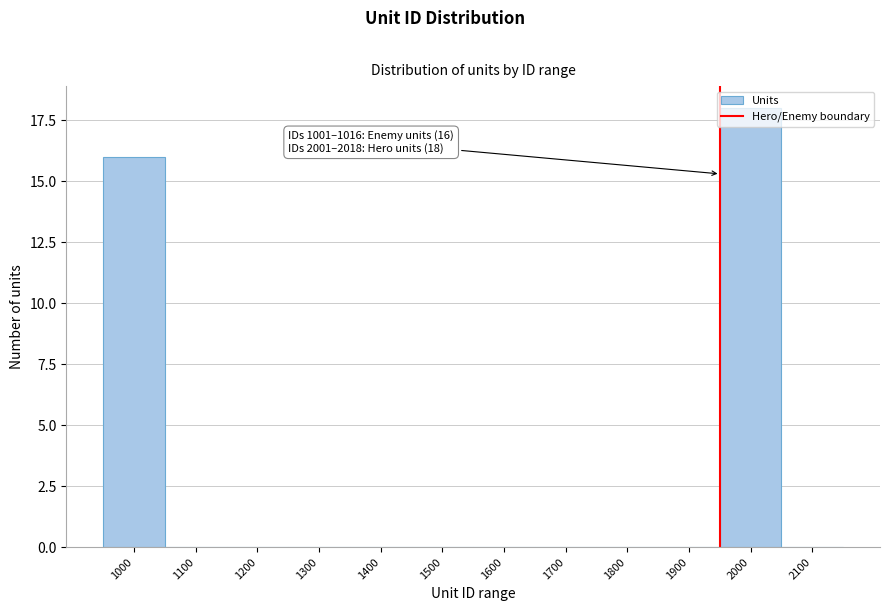

What is the sum of all values?

34